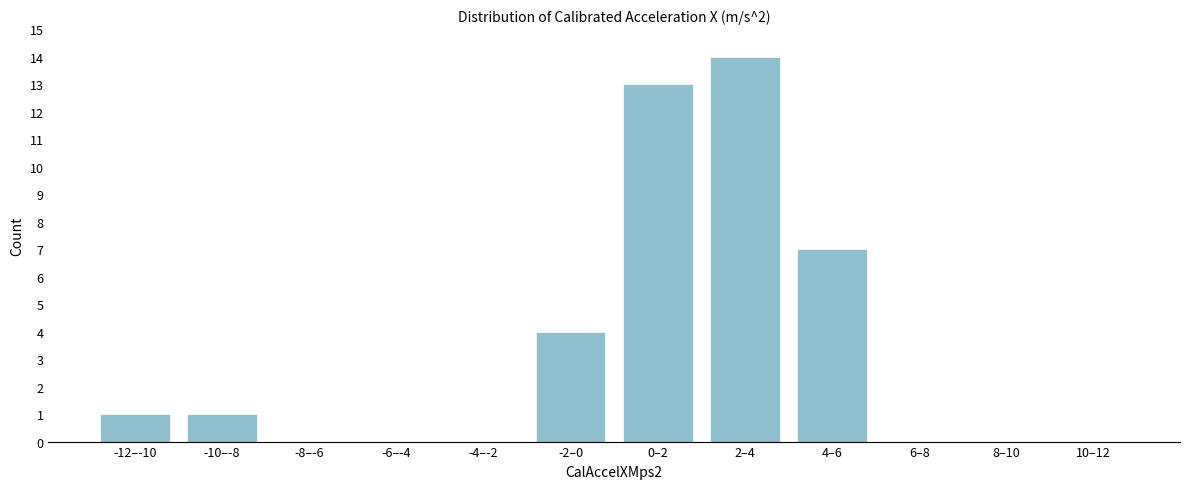

Reading left to right, extract all data points from this chart.

-12–-10=1	-10–-8=1	-8–-6=0	-6–-4=0	-4–-2=0	-2–0=4	0–2=13	2–4=14	4–6=7	6–8=0	8–10=0	10–12=0